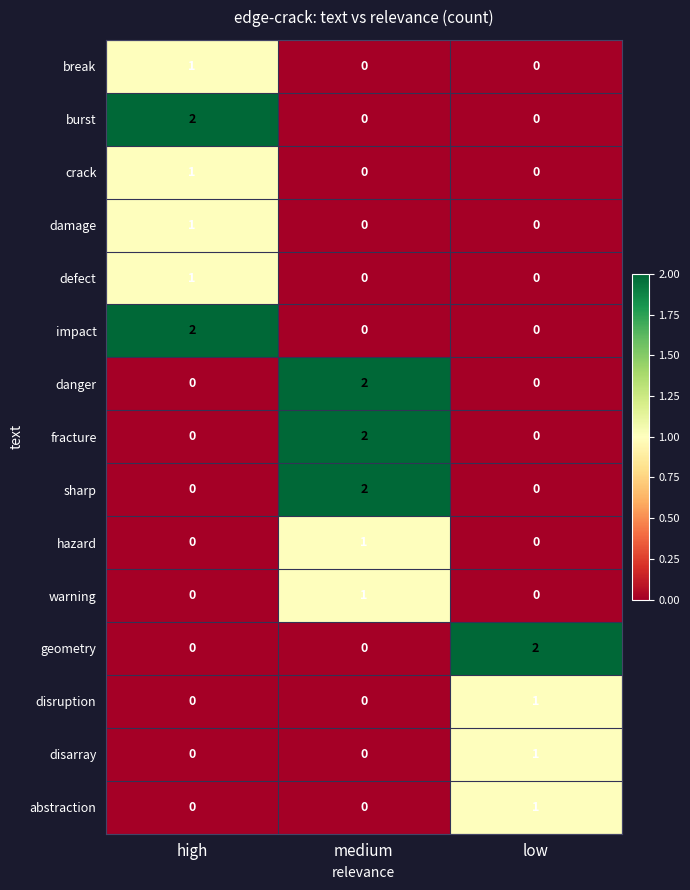

What is the spread (max minus min) of values at low?

2